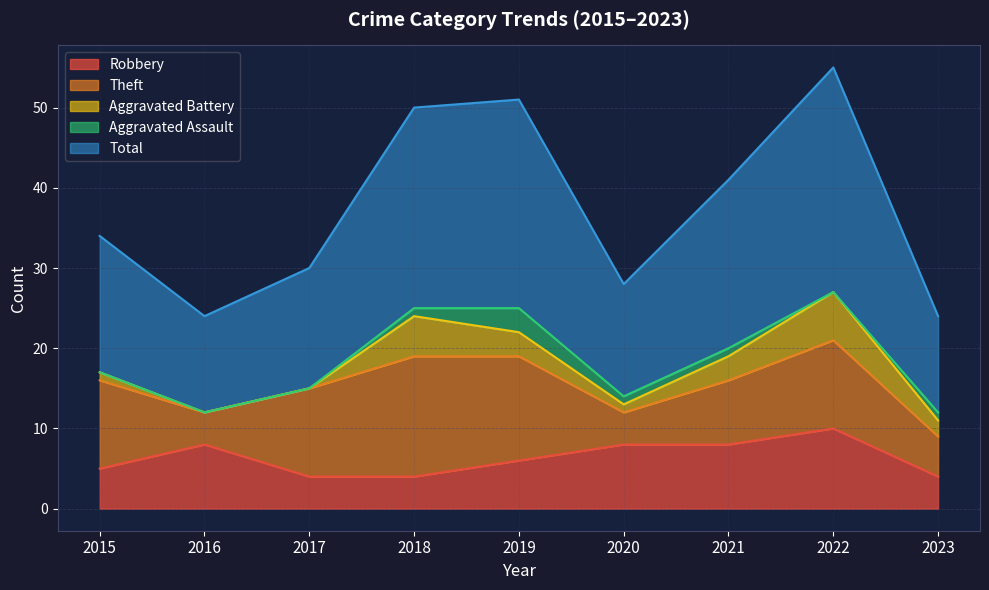

Does the chart display data point markers on the line(s)?

No